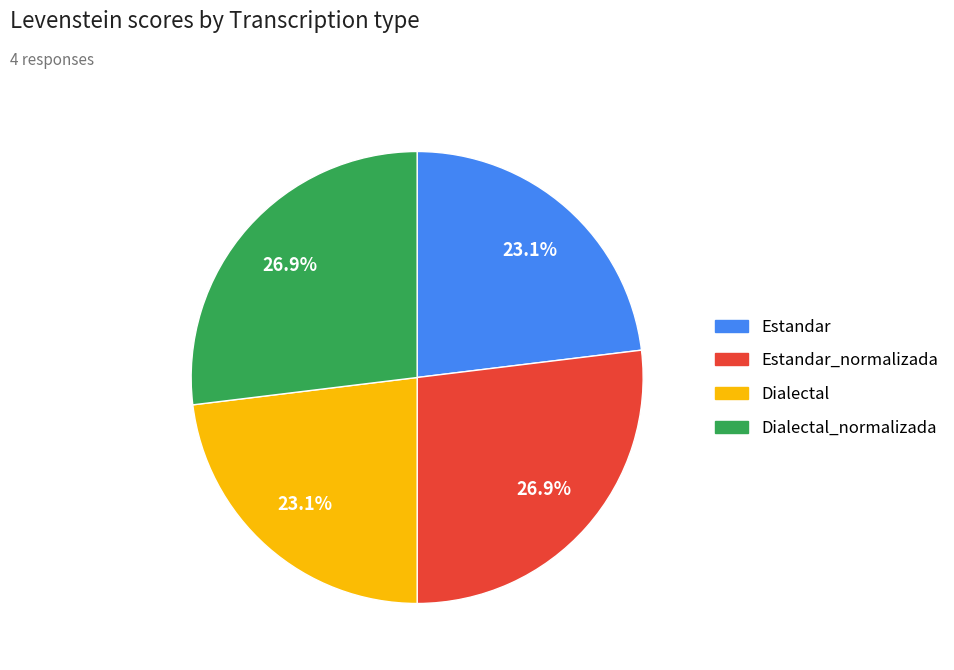

How many segments does this pie chart have?

4